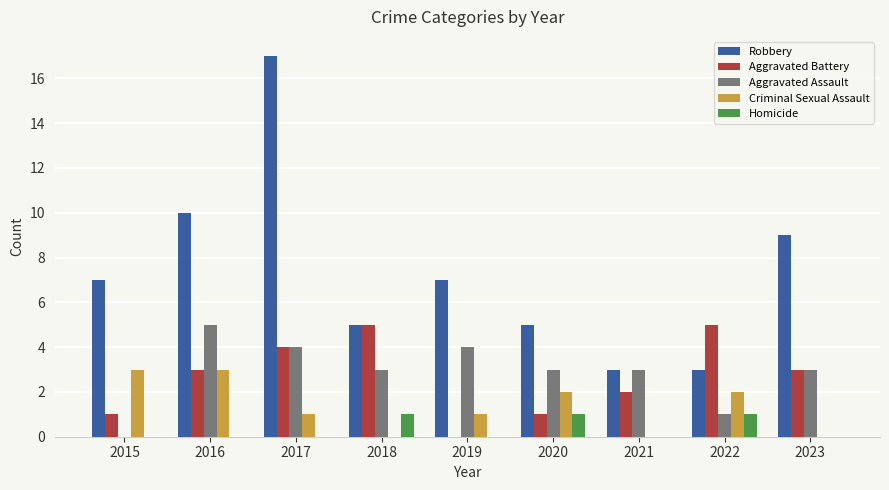

What is the sum of all Homicide values?

3